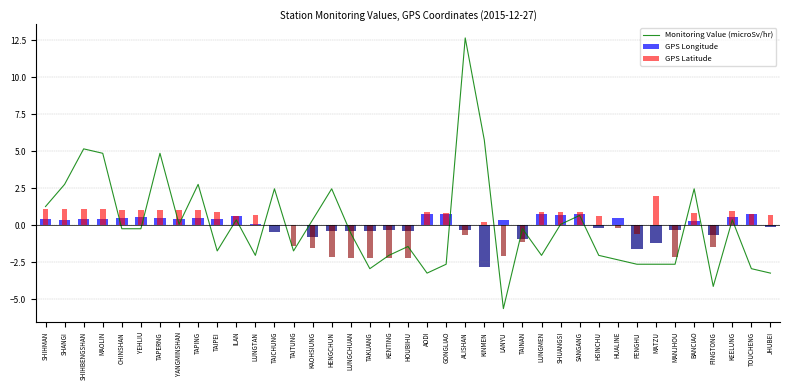

What is the label of the 16th bar from the right?

KINMEN